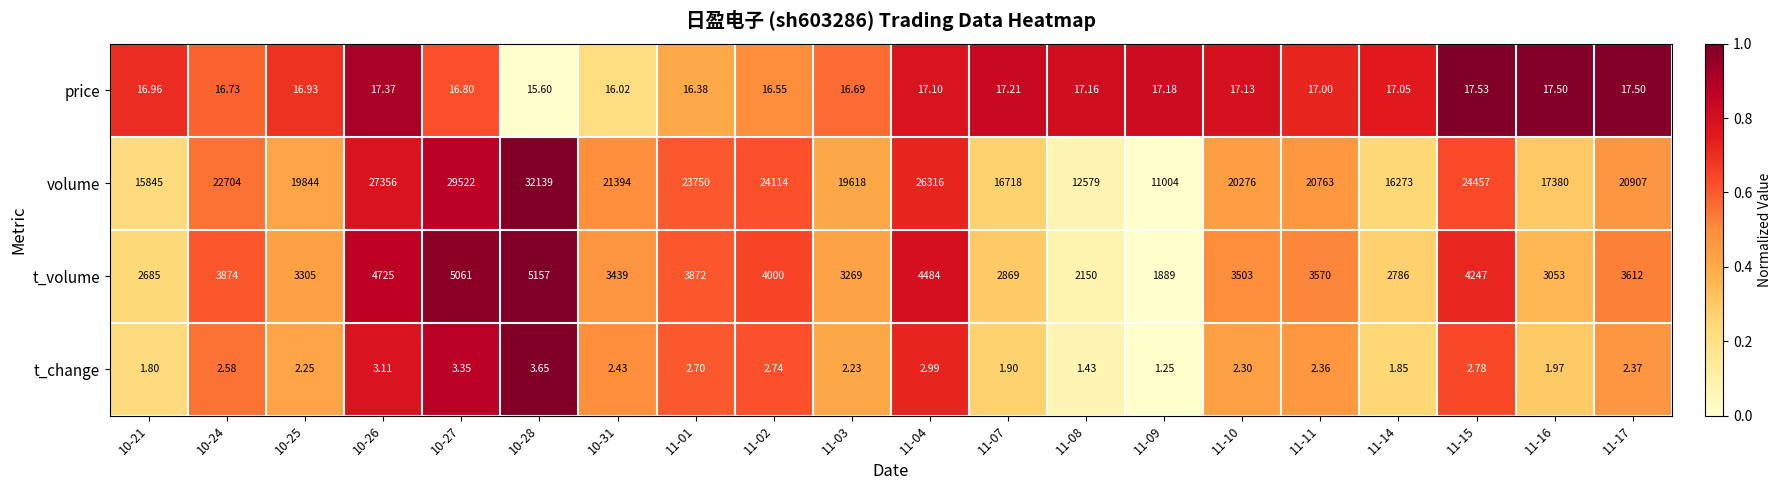

Is the value of t_volume at 10-31 greater than the value of t_change at 11-17?

Yes